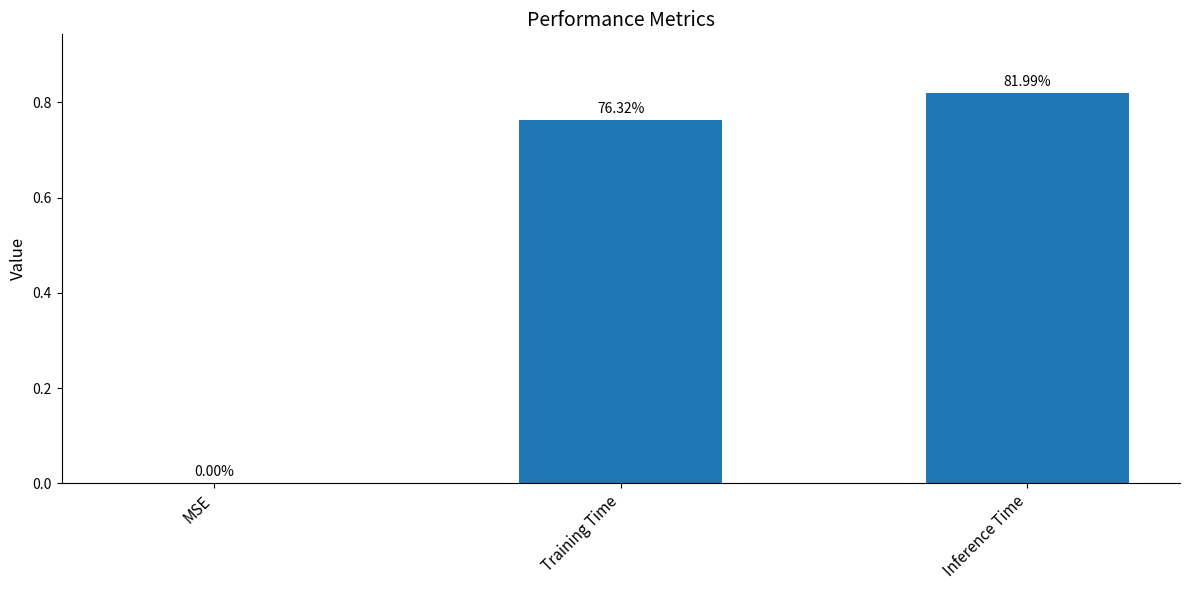

What is the average value?

0.5